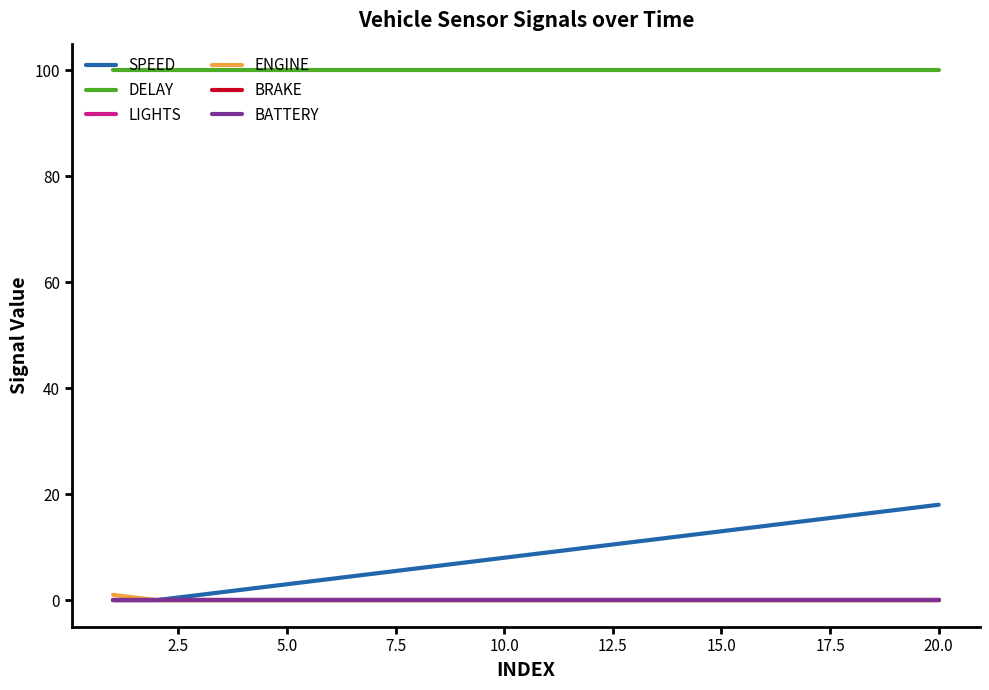

True or false: SPEED and ENGINE intersect in this chart.

False